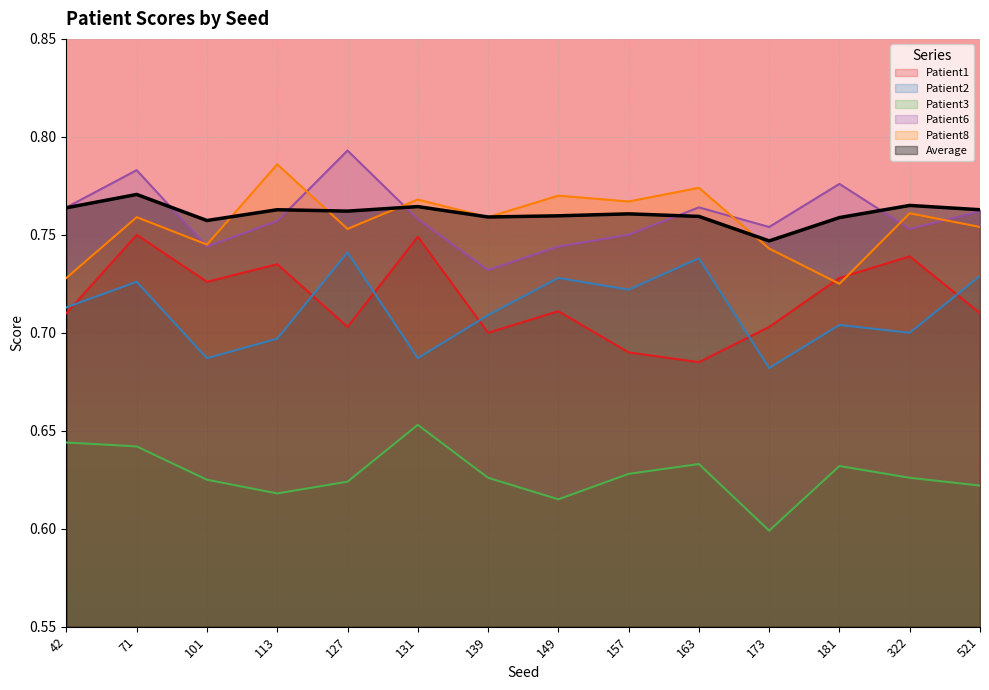

At 149, list the series in order from smallest to largest.

Patient3, Patient1, Patient2, Patient6, Average, Patient8